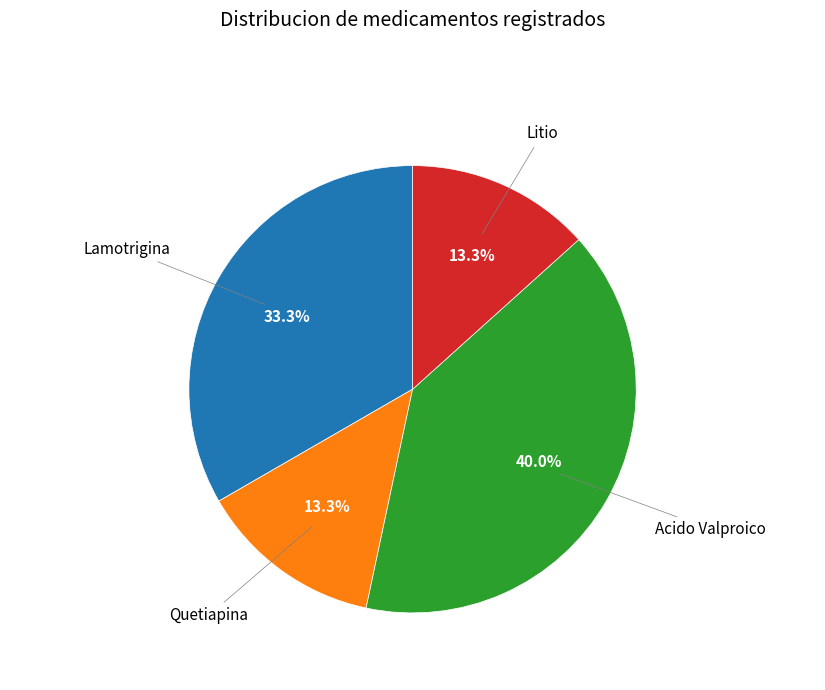

Is there any slice that represents more than half of the pie?

No